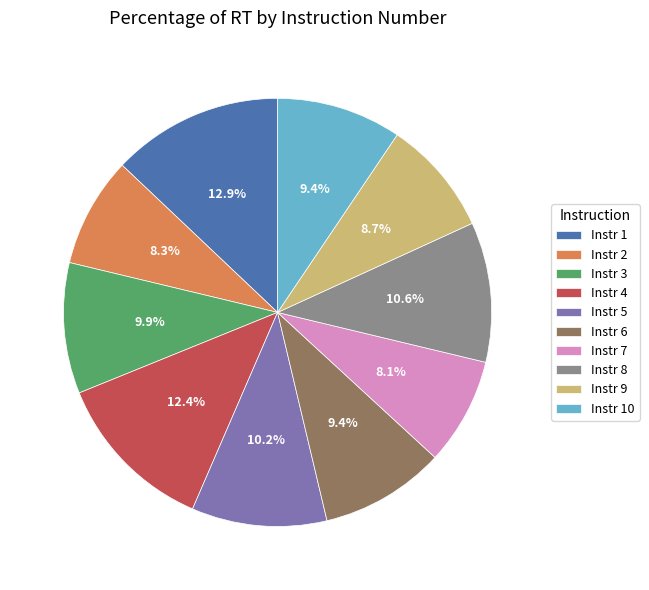

Approximately how many times larger is the value at Instr 5 compared to Instr 3?

1.0